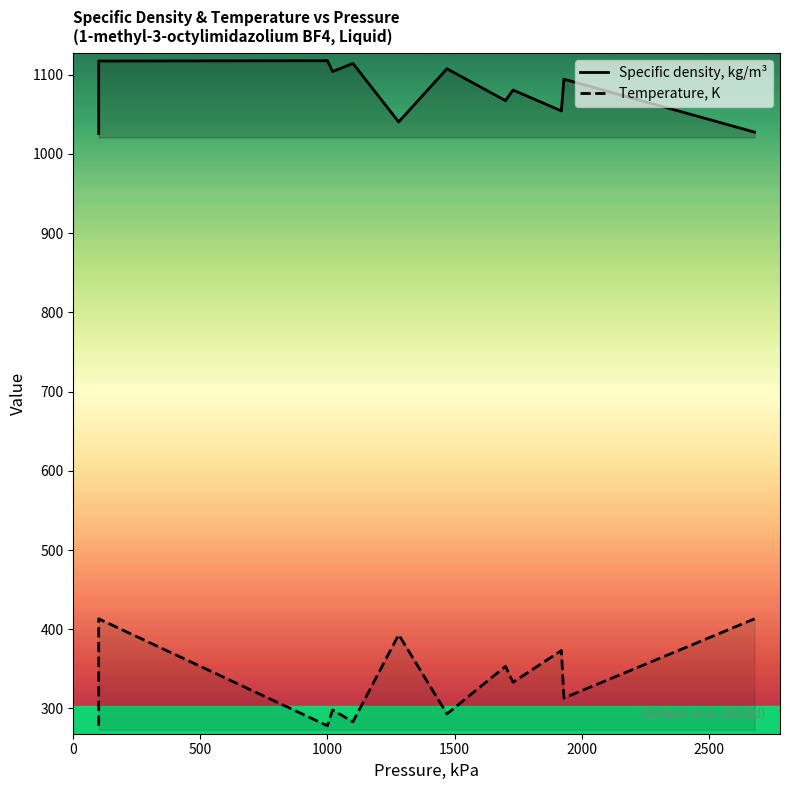

Which series has the widest spread of values?

Temperature, K